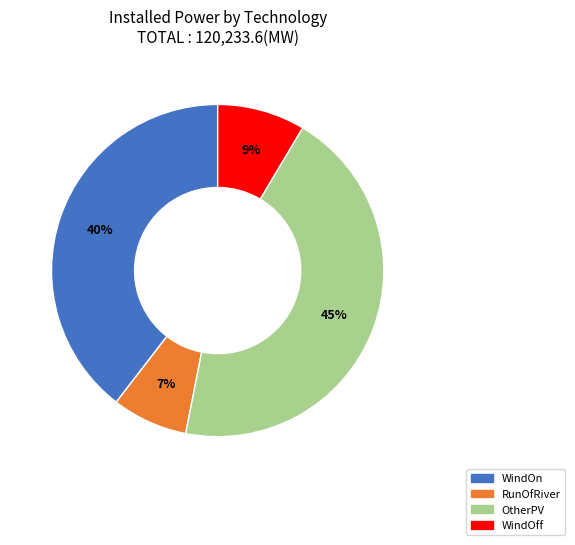

True or false: WindOff accounts for 9% of the total.

True